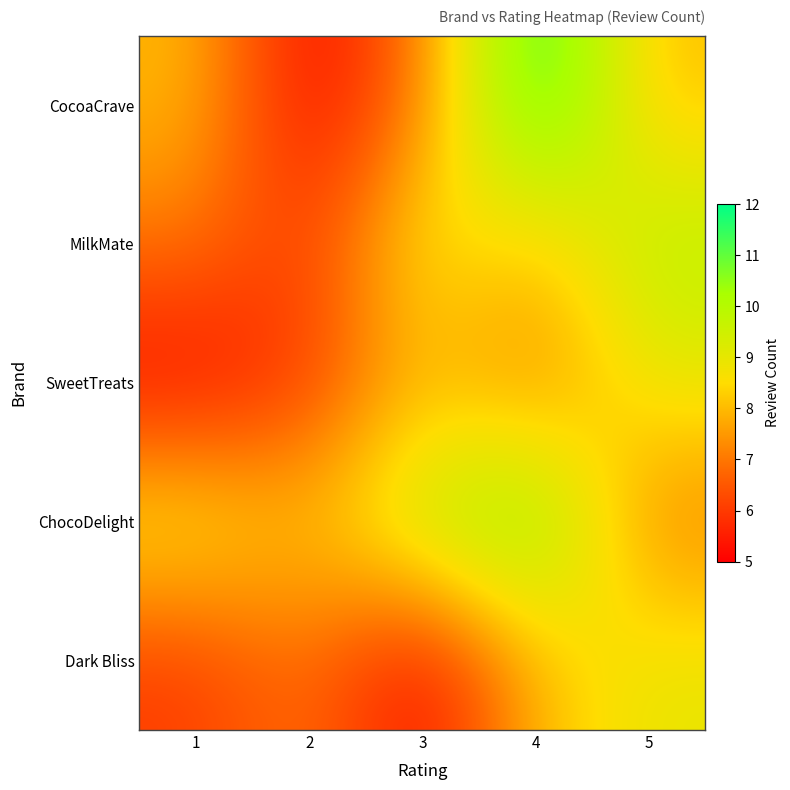

Reading right to left, transcribe all the data shown in this chart.

CocoaCrave: 5=8	4=12	3=7	2=5	1=8
MilkMate: 5=10	4=8	3=9	2=6	1=7
SweetTreats: 5=9	4=7	3=8	2=6	1=5
ChocoDelight: 5=7	4=11	3=10	2=8	1=9
Dark Bliss: 5=9	4=8	3=5	2=7	1=6